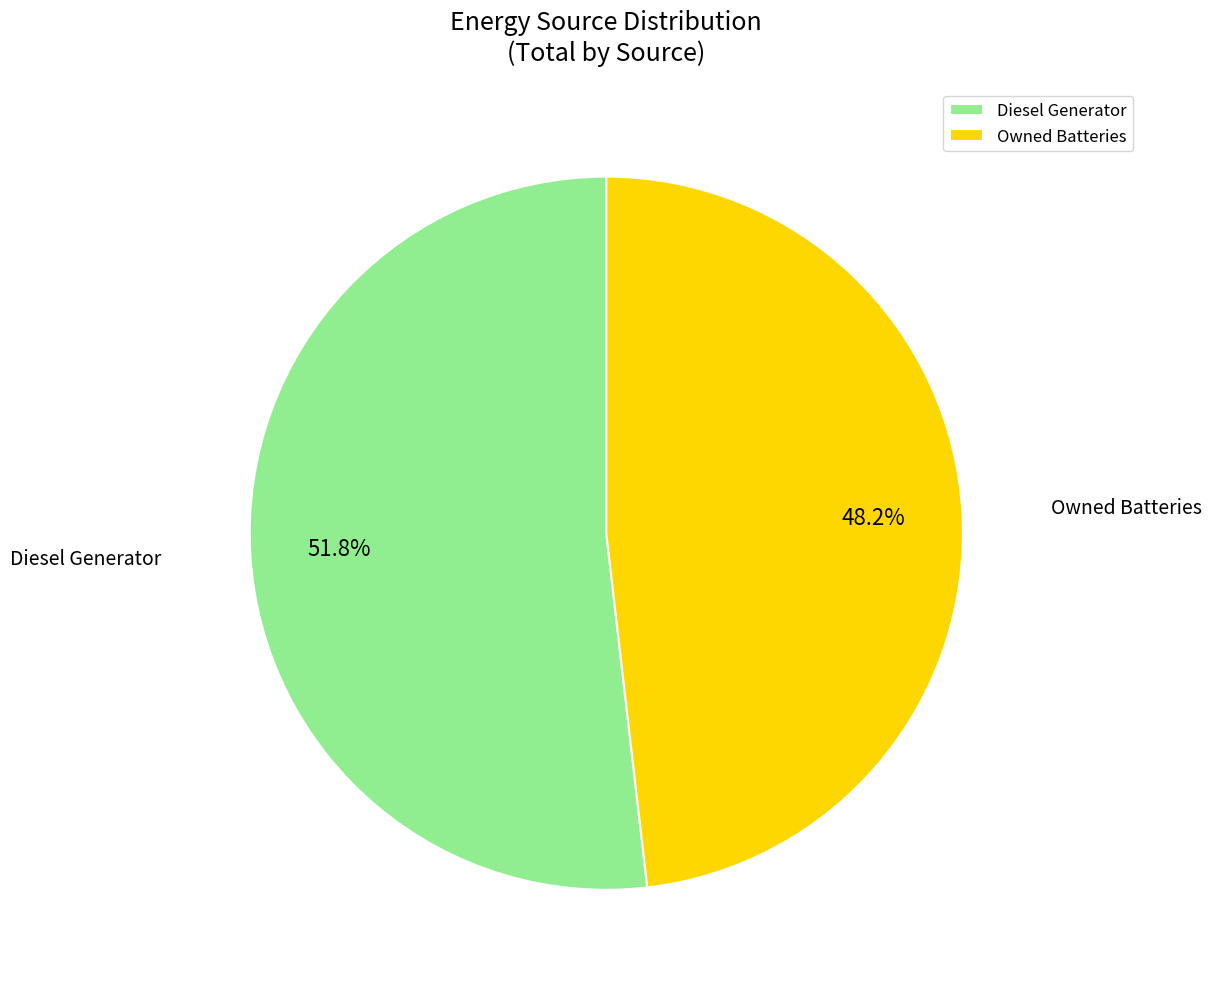

How much of the chart is everything except Diesel Generator?

48.2%